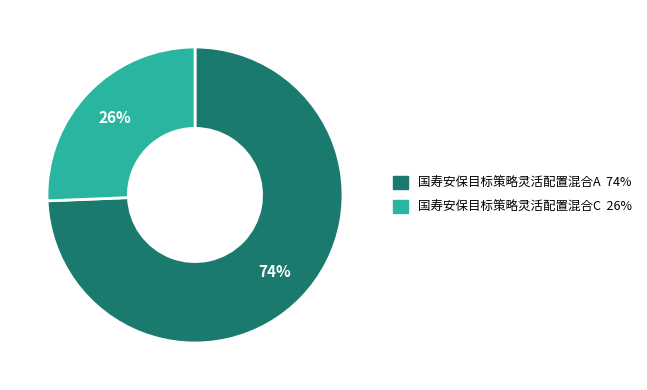

Which slice represents more than half of the pie?

国寿安保目标策略灵活配置混合A